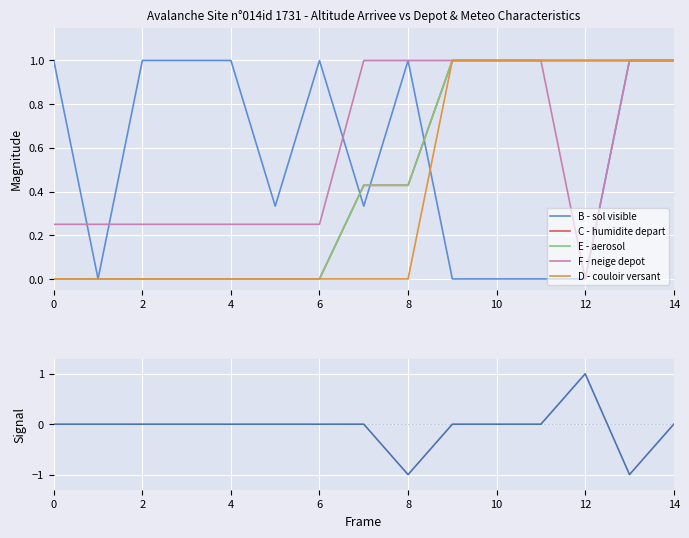

True or false: F - neige depot has more than 0 interior local peaks.

False